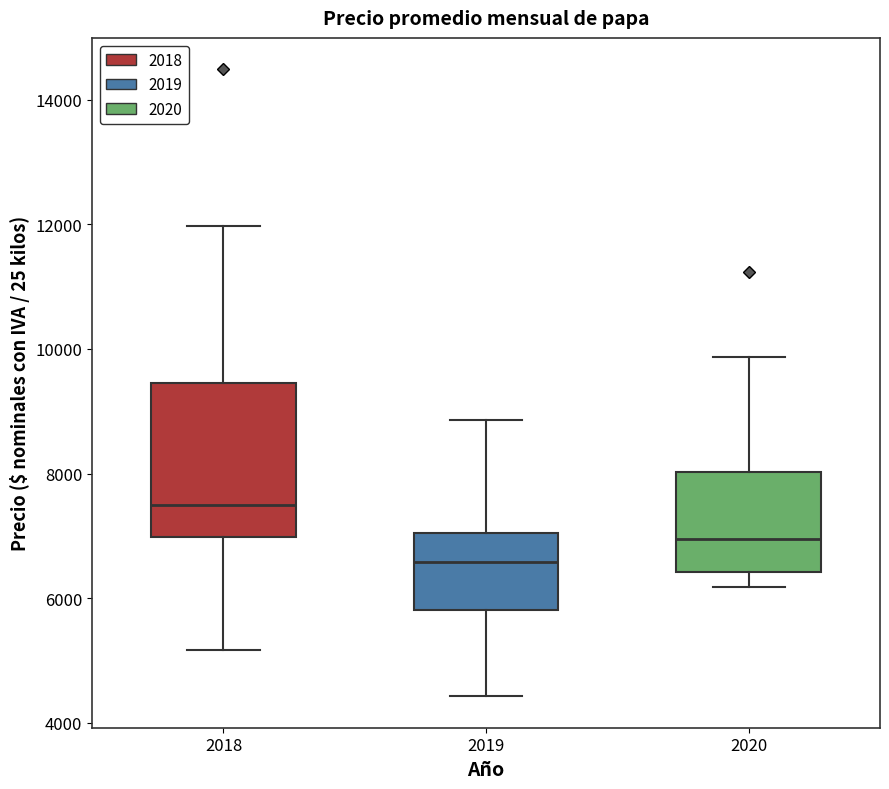

Reading left to right, transcribe this box plot: for each box, give where its median line is, the range the box spans, and where its two whiskers end, as read against the y-axis. The values are not printed on the chart, so give them approximately, as read against the axis.

2018: median 7600, box 7000 to 9400, whiskers 5200 to 12000
2019: median 6600, box 5800 to 7000, whiskers 4400 to 8800
2020: median 7000, box 6400 to 8000, whiskers 6200 to 9800